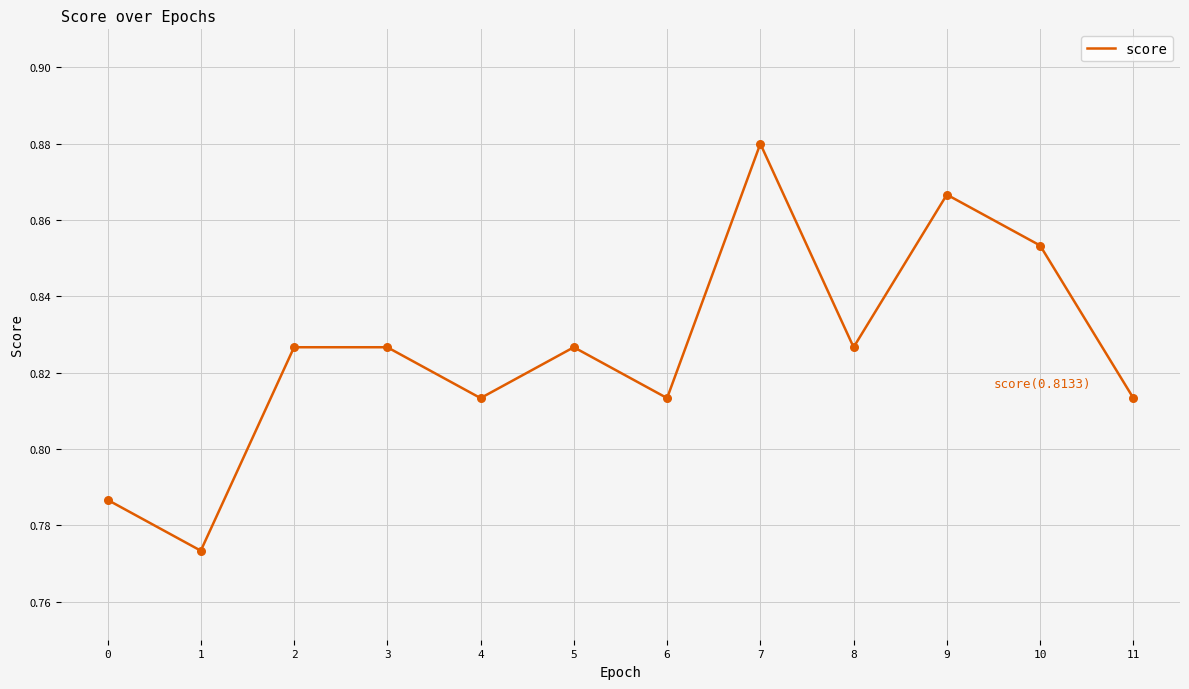

What is the change in value from 5 to 7?

+0.1